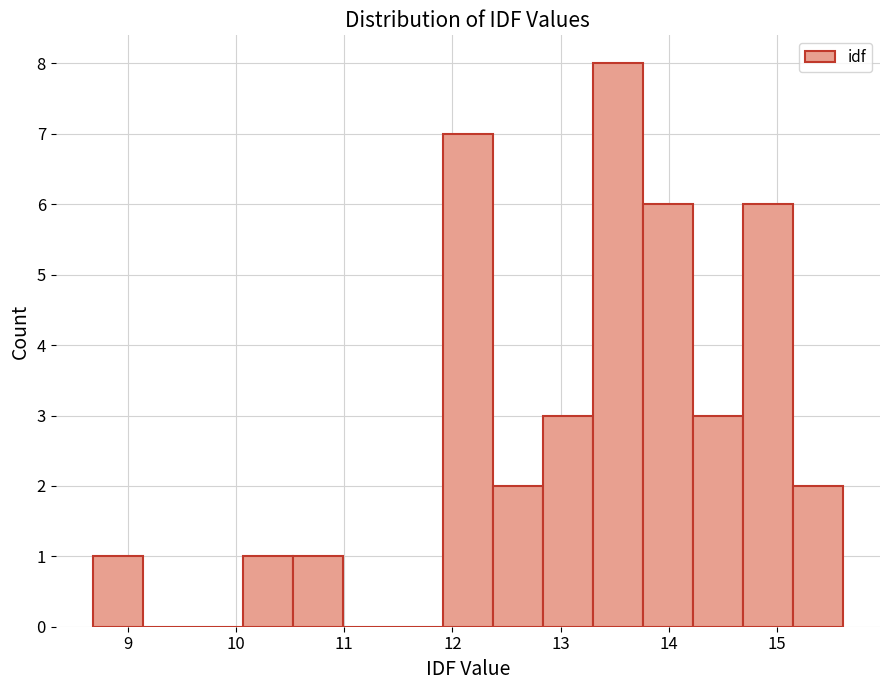

Reading left to right, transcribe this chart: for each bar, give the range it covers on the x-axis and its height. Neither the bar edges nor the heights are printed on the chart, so give them approximately, as read against the axes.

8.7 to 9.1: 1
9.1 to 9.6: 0
9.6 to 10.1: 0
10.1 to 10.5: 1
10.5 to 11.0: 1
11.0 to 11.5: 0
11.5 to 11.9: 0
11.9 to 12.4: 7
12.4 to 12.8: 2
12.8 to 13.3: 3
13.3 to 13.8: 8
13.8 to 14.2: 6
14.2 to 14.7: 3
14.7 to 15.1: 6
15.1 to 15.6: 2